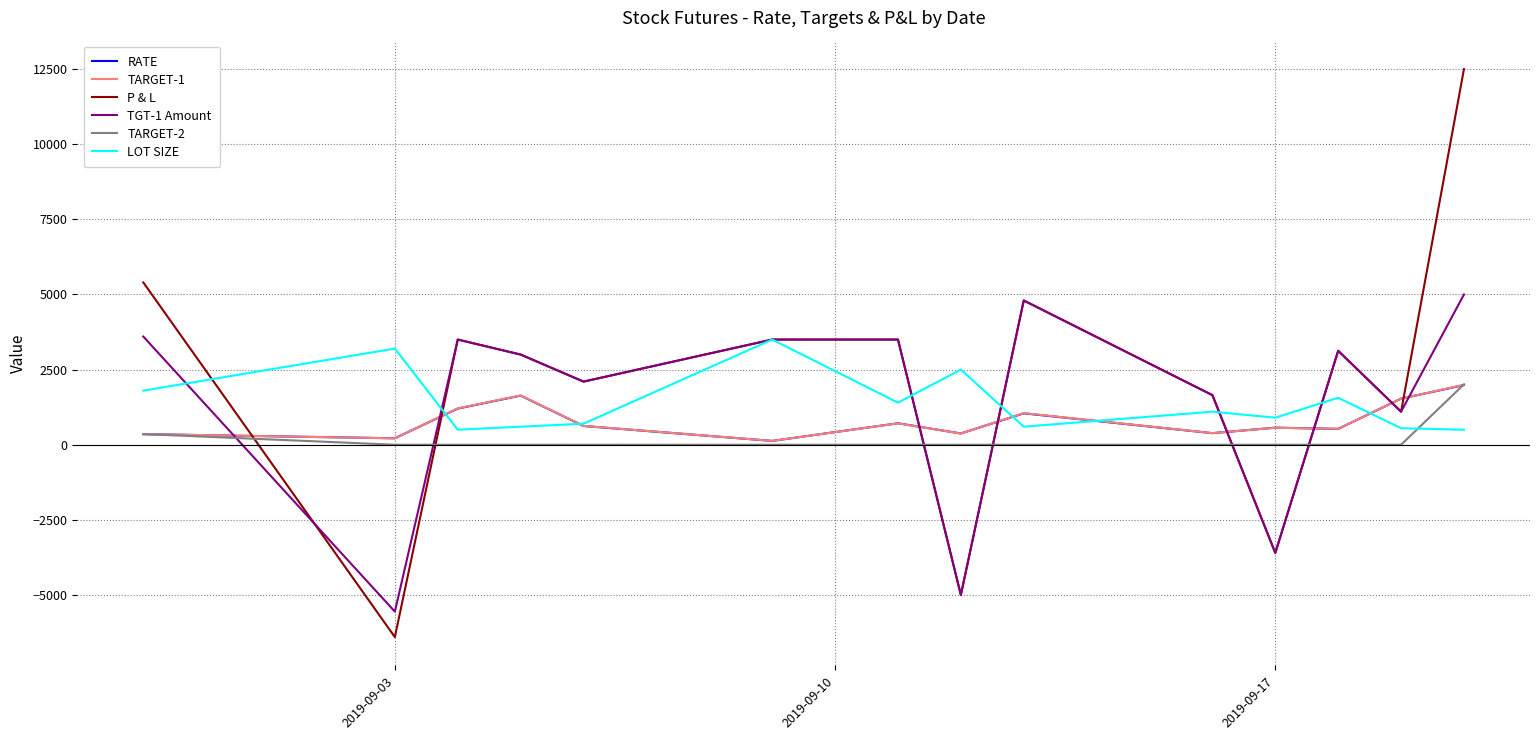

How many lines are shown in the chart?

6